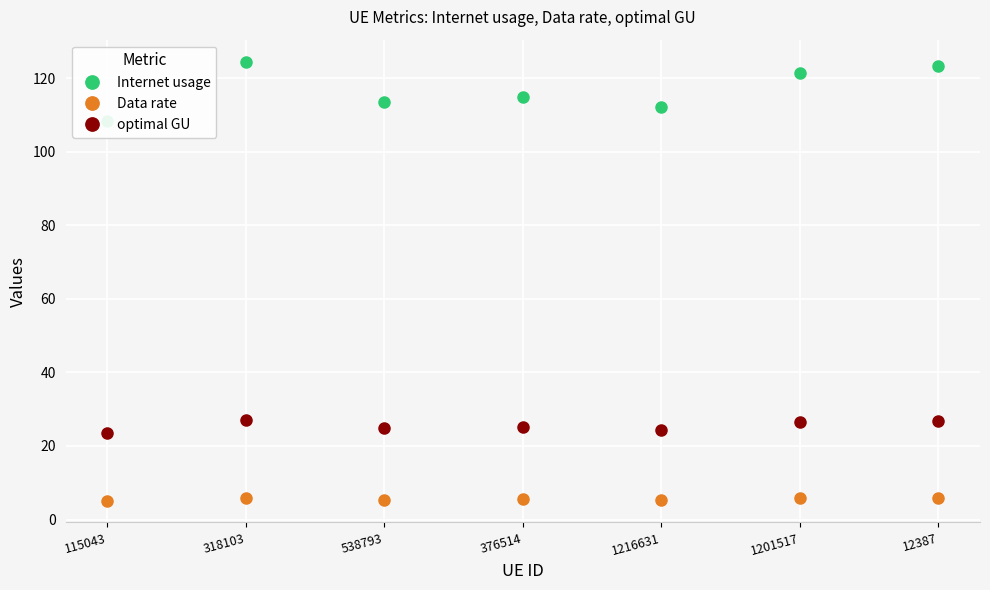

Which series has the largest total across all categories?

Internet usage